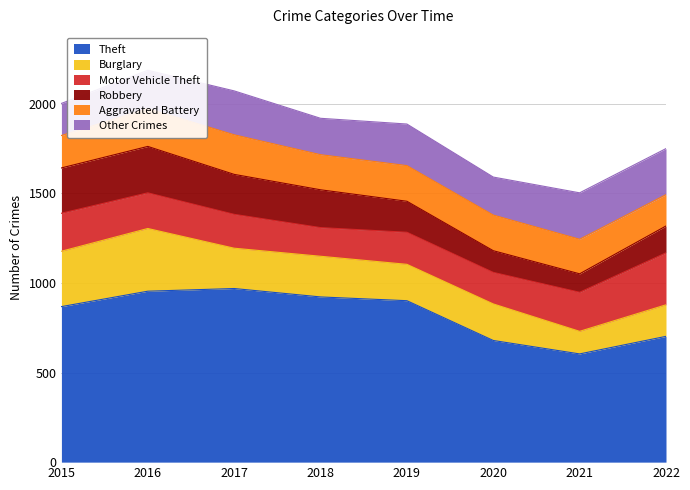

Between which two adjacent categories do Robbery and Aggravated Battery first intersect?

2018 and 2019